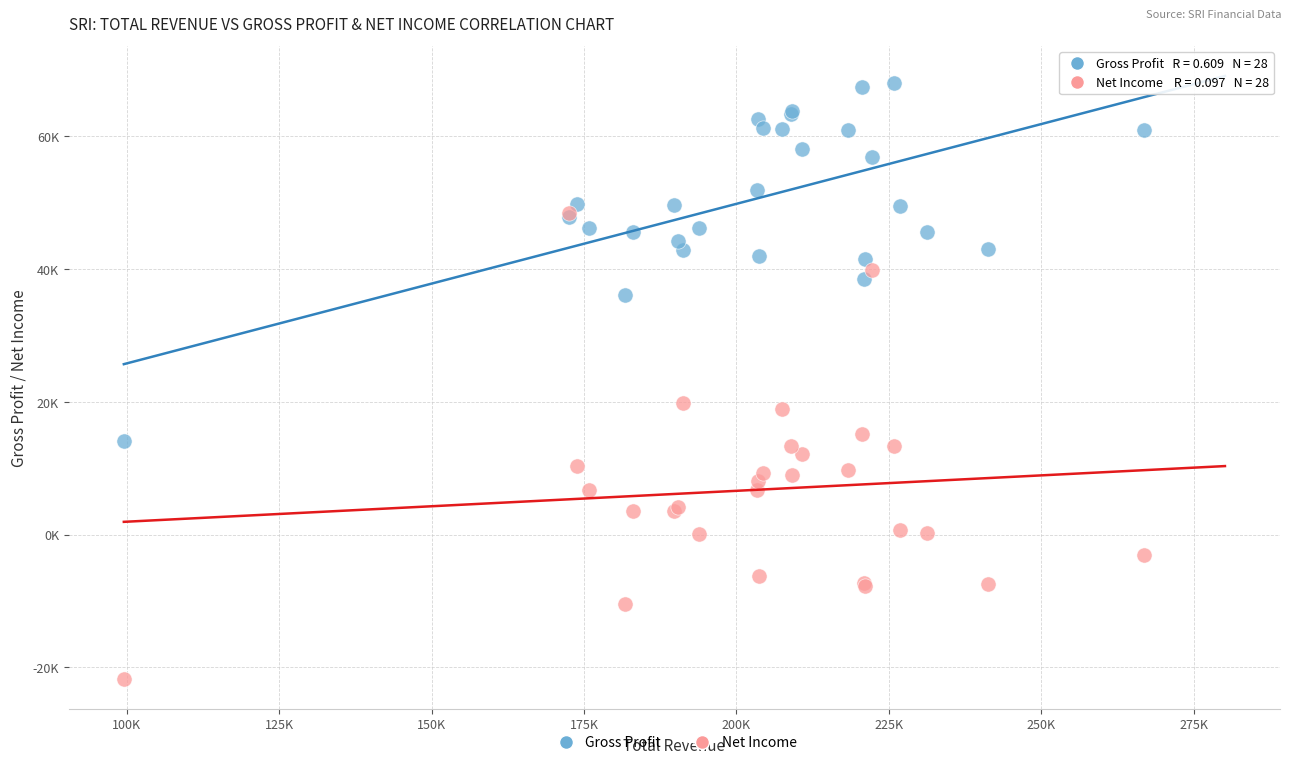

Which series has the largest Y range (max minus min)?

Net Income